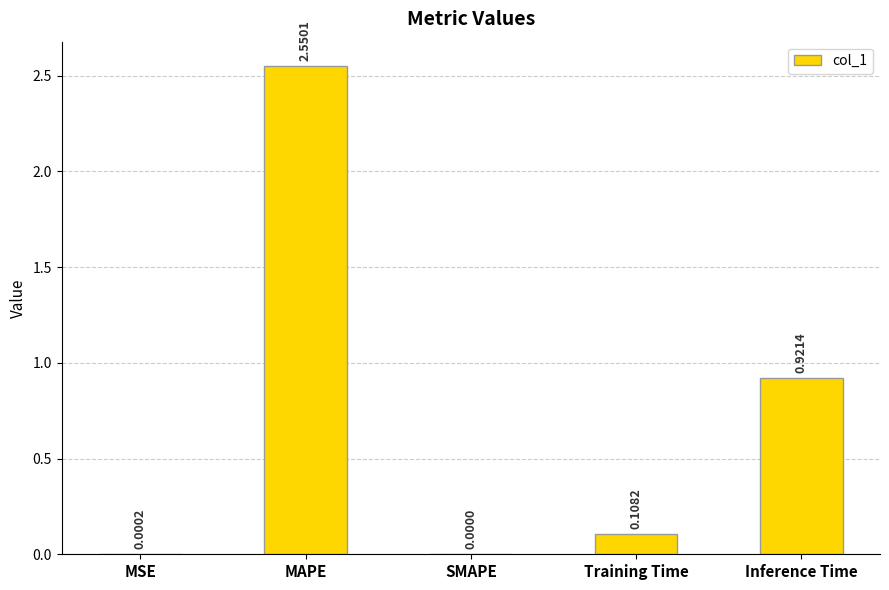

Is it true that the value at MAPE is 3.7?

False